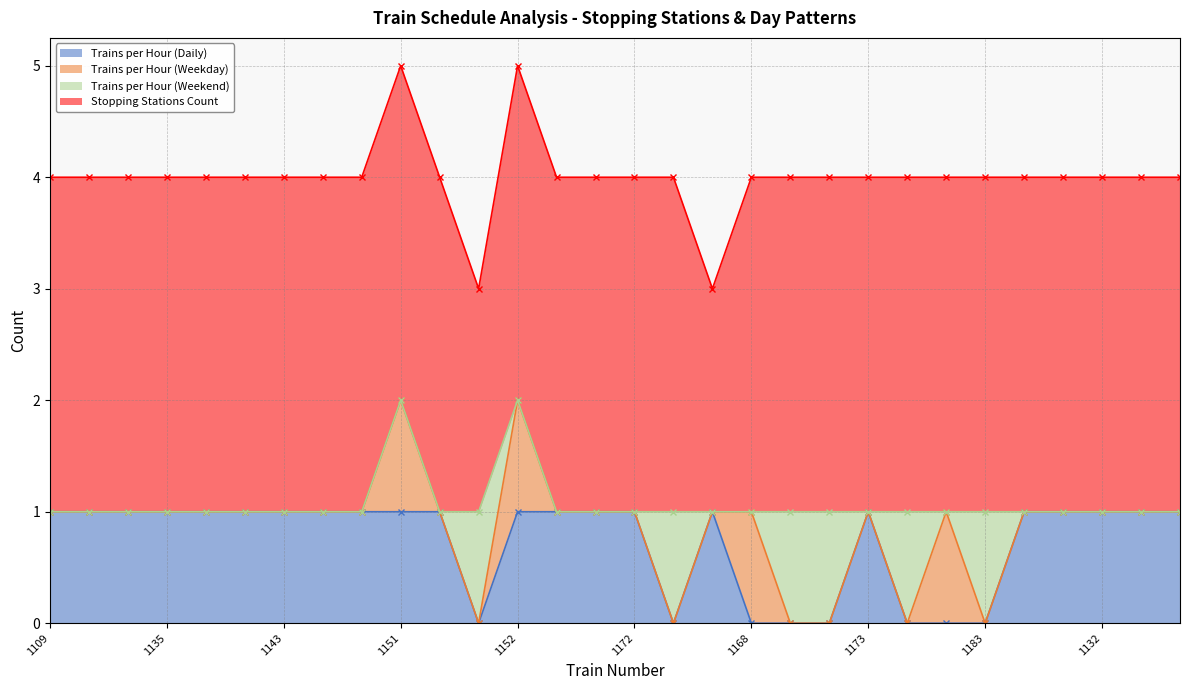

The value of Trains per Hour (Daily) at 1127 is 1. True or false?

False